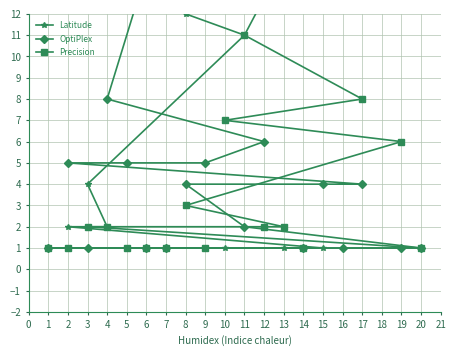

List the series in order of their peak value, lowest first.

Precision, OptiPlex, Latitude